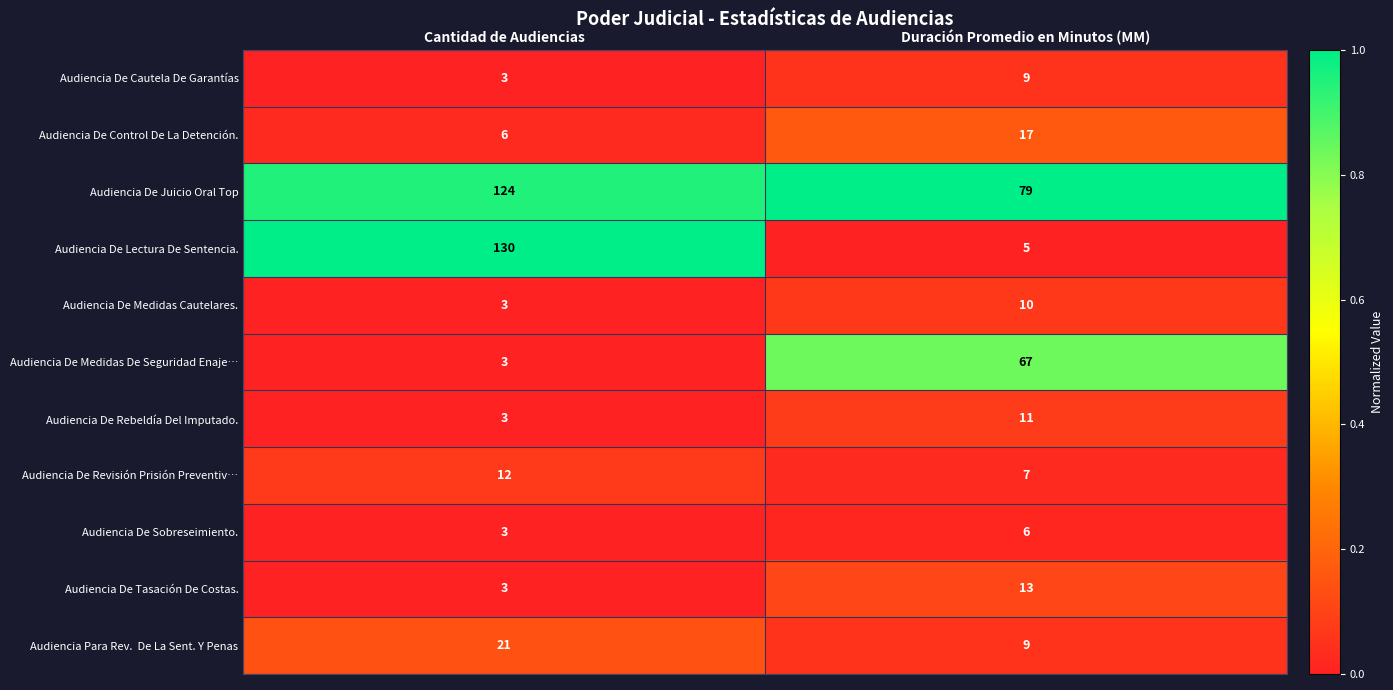

What is the sum of the Audiencia De Sobreseimiento. values at Duración Promedio en Minutos (MM) and Cantidad de Audiencias?

9